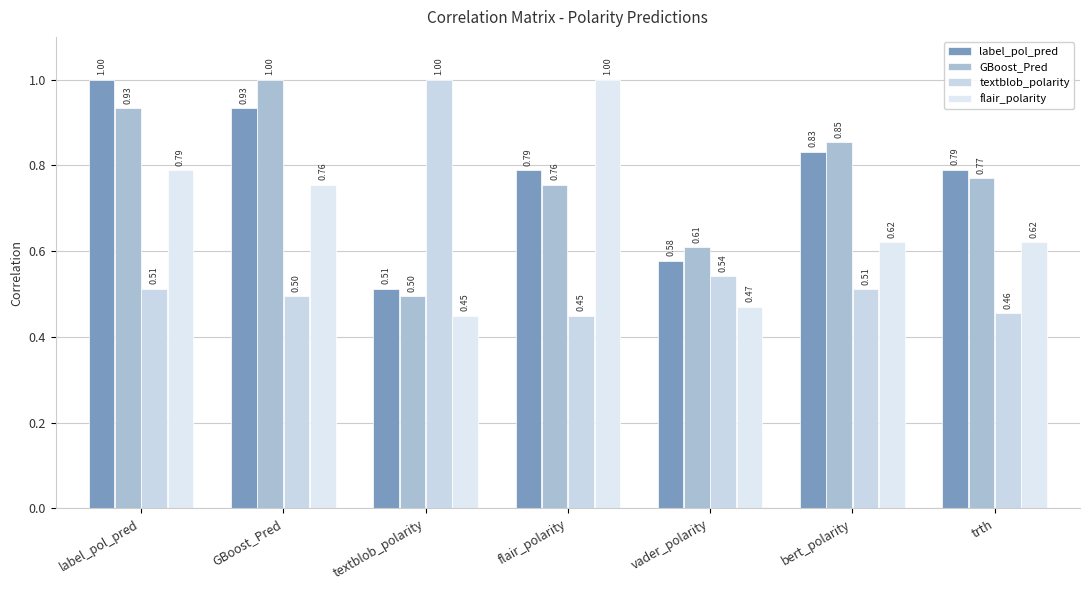

How many groups of bars are there?

7